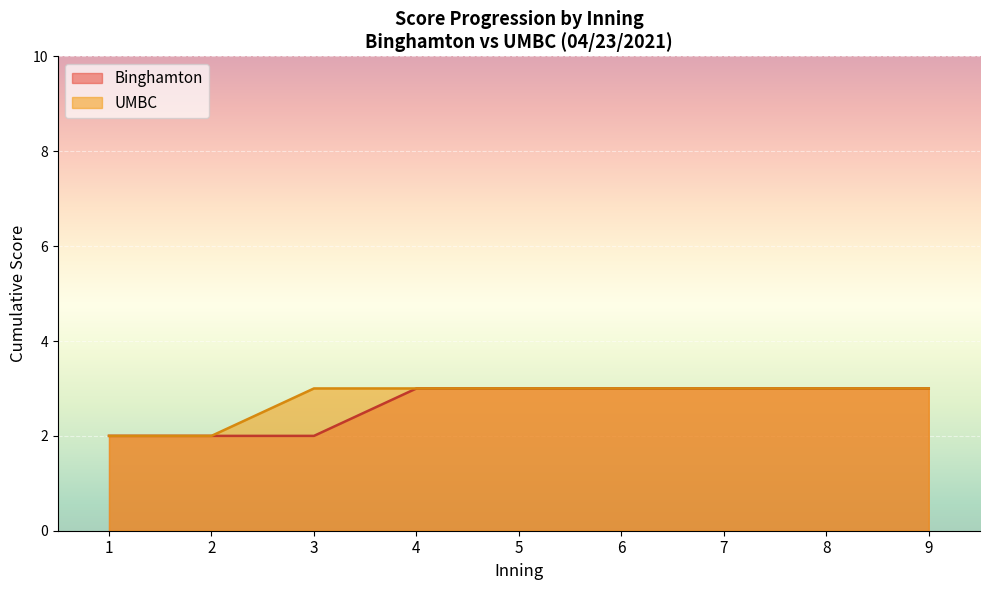

Is it true that UMBC Score equals 2 at 3?

False